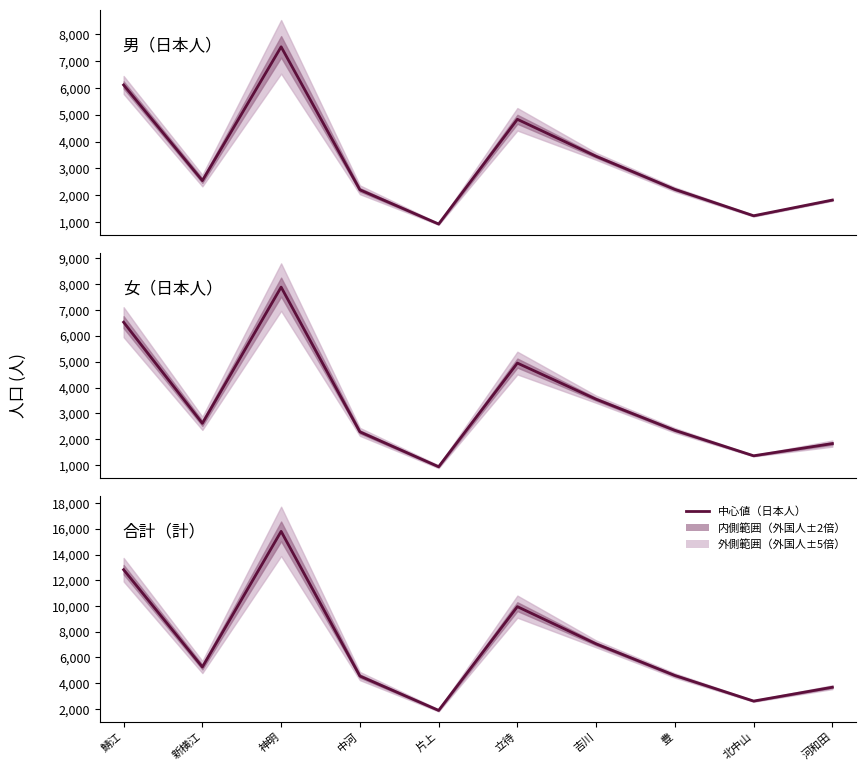

At how many categories does at least one series exceed 8068?

3